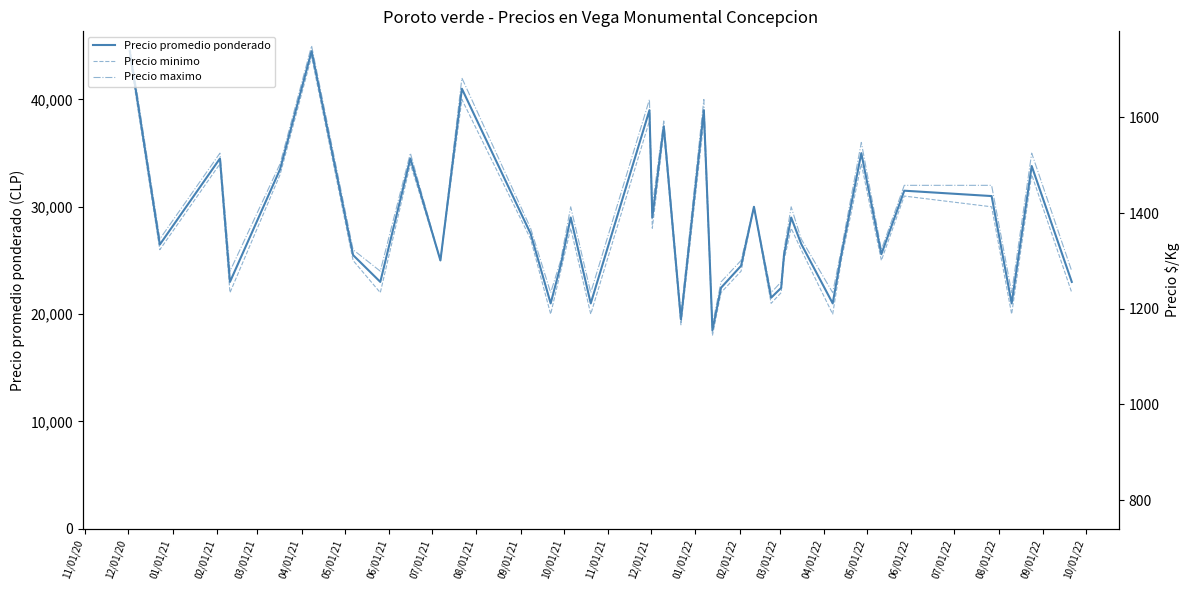

True or false: Precio minimo and Precio maximo cross at least once.

False